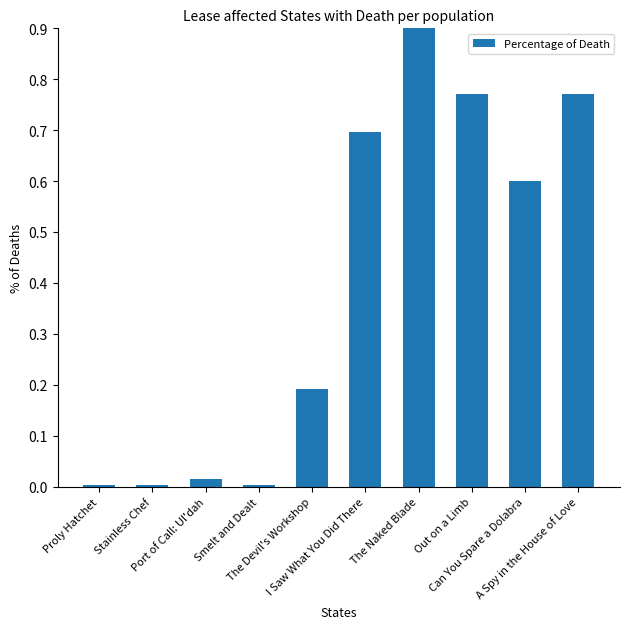

Which has a higher value, Proly Hatchet or Port of Call: Ul'dah?

Port of Call: Ul'dah